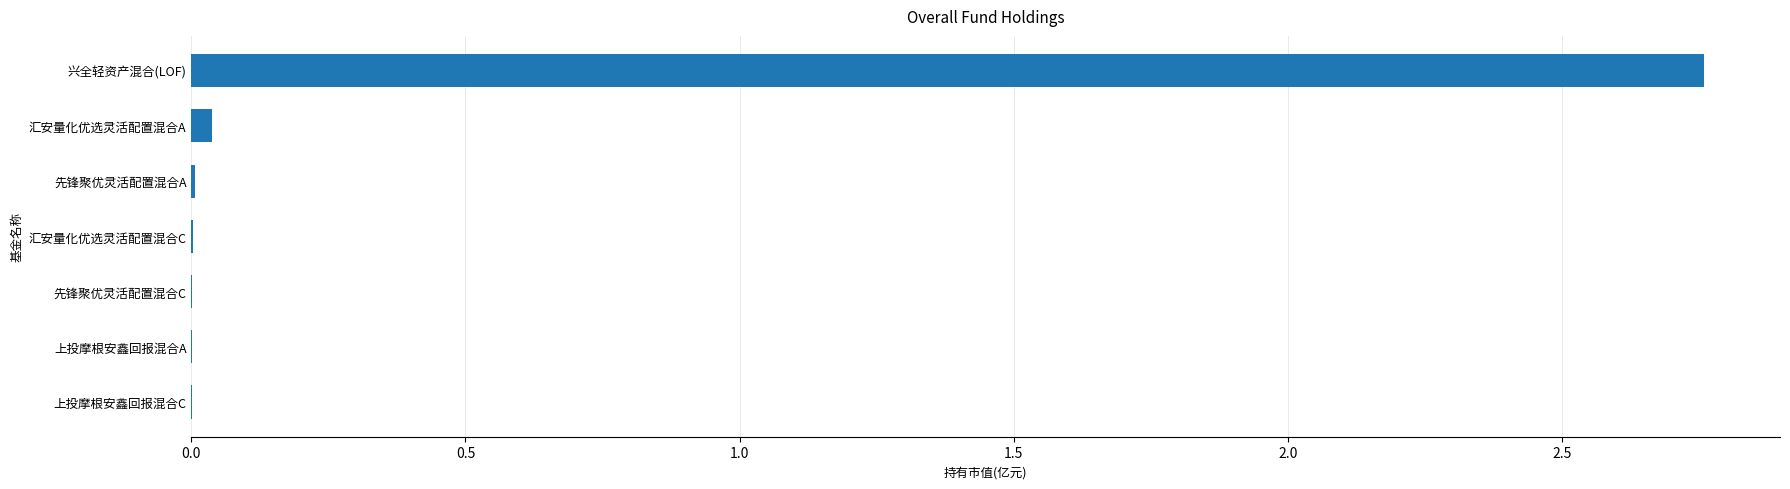

Are the bars horizontal?

Yes